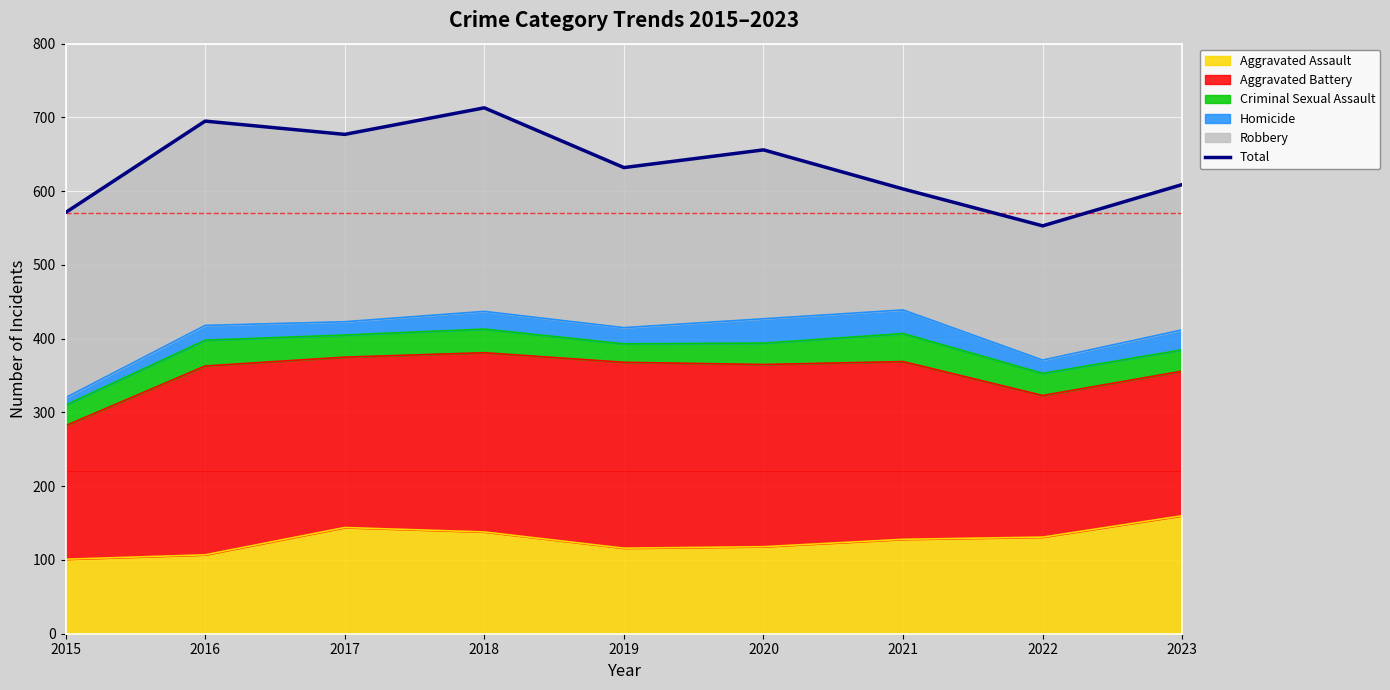

What is the sum of the values at 2017 and 2019?

1309